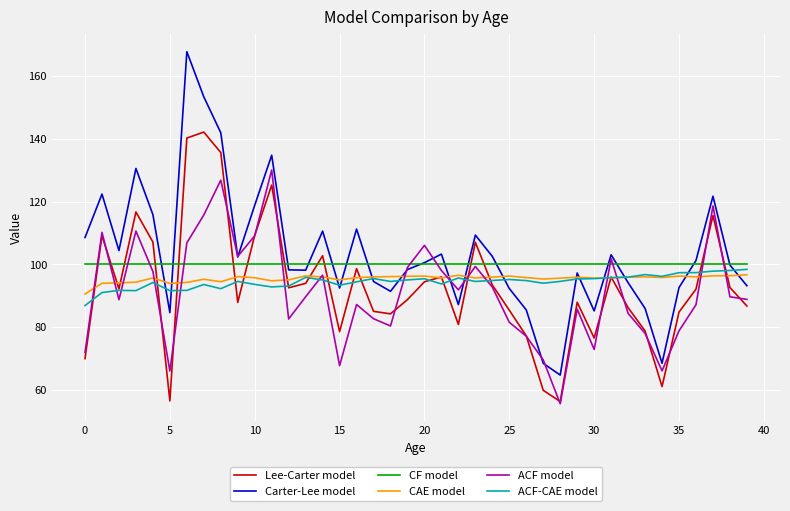

Which series ends up on top after the final intersection of CF model and Lee-Carter model?

CF model